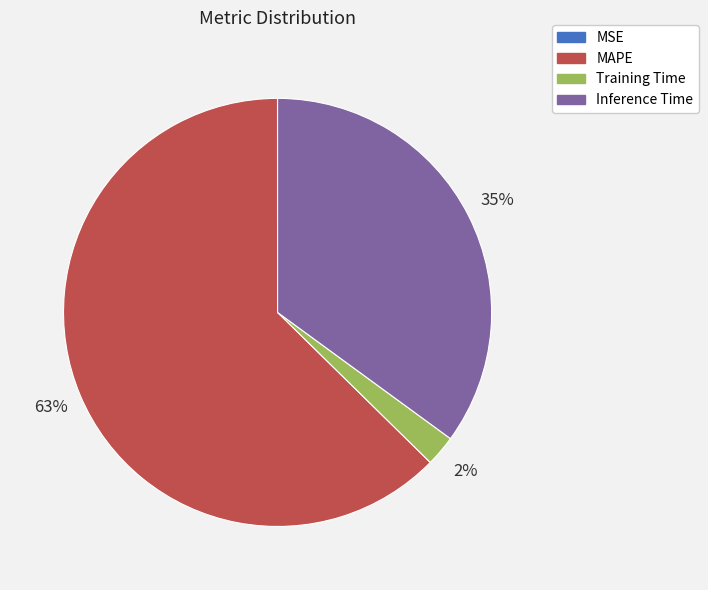

Is MAPE the majority of the pie?

Yes